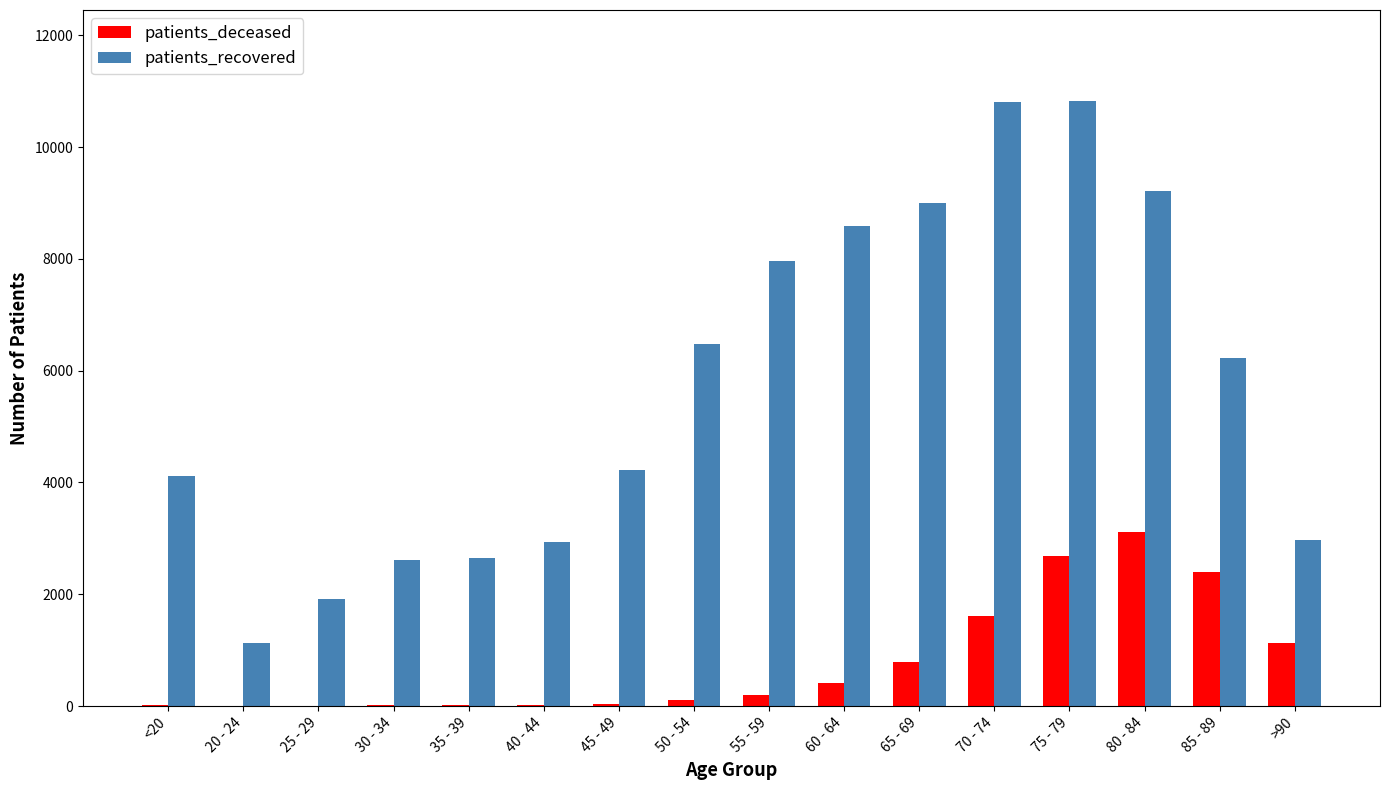

Read the patients_recovered value at 40 - 44, to the nearest 50.

2950